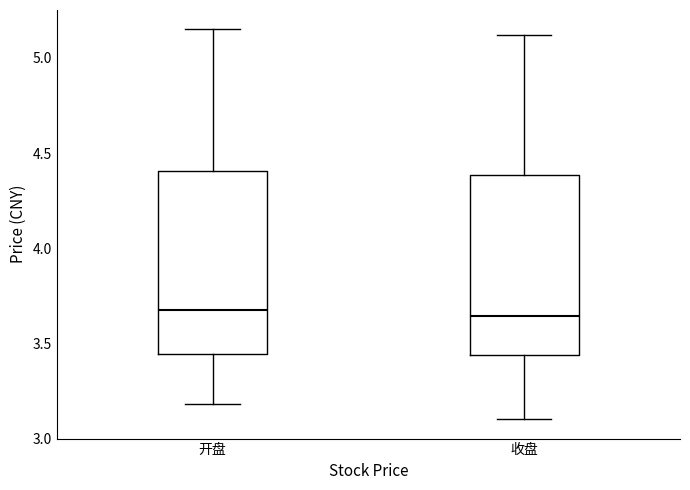

Reading left to right, transcribe this box plot: for each box, give where its median line is, the range the box spans, and where its two whiskers end, as read against the y-axis. The values are not printed on the chart, so give them approximately, as read against the axis.

开盘: median 3.70, box 3.45 to 4.40, whiskers 3.20 to 5.15
收盘: median 3.65, box 3.45 to 4.40, whiskers 3.10 to 5.10